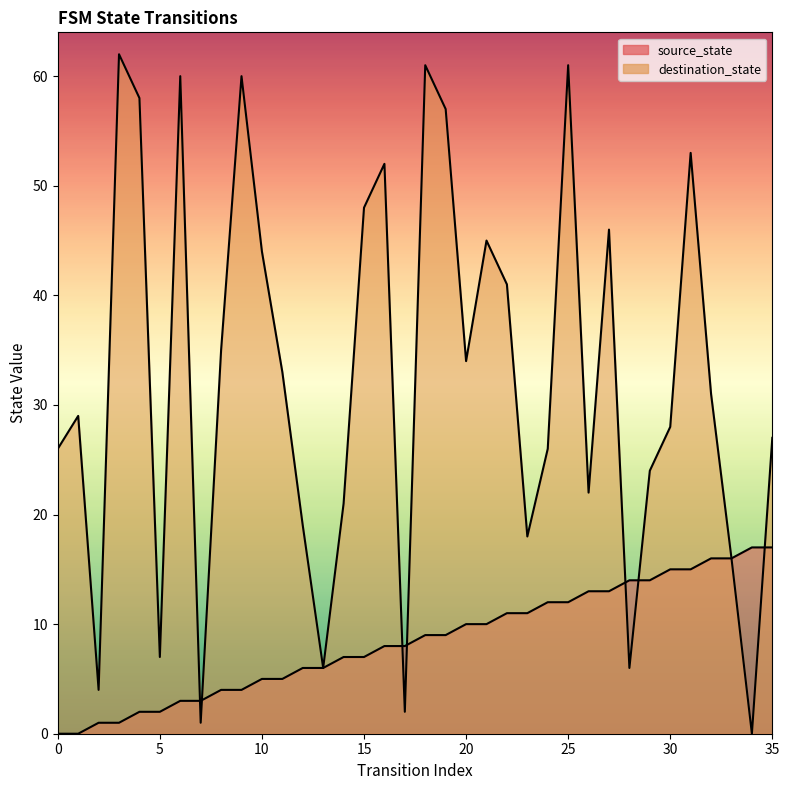

Which series contains the lowest Y value?

source_state